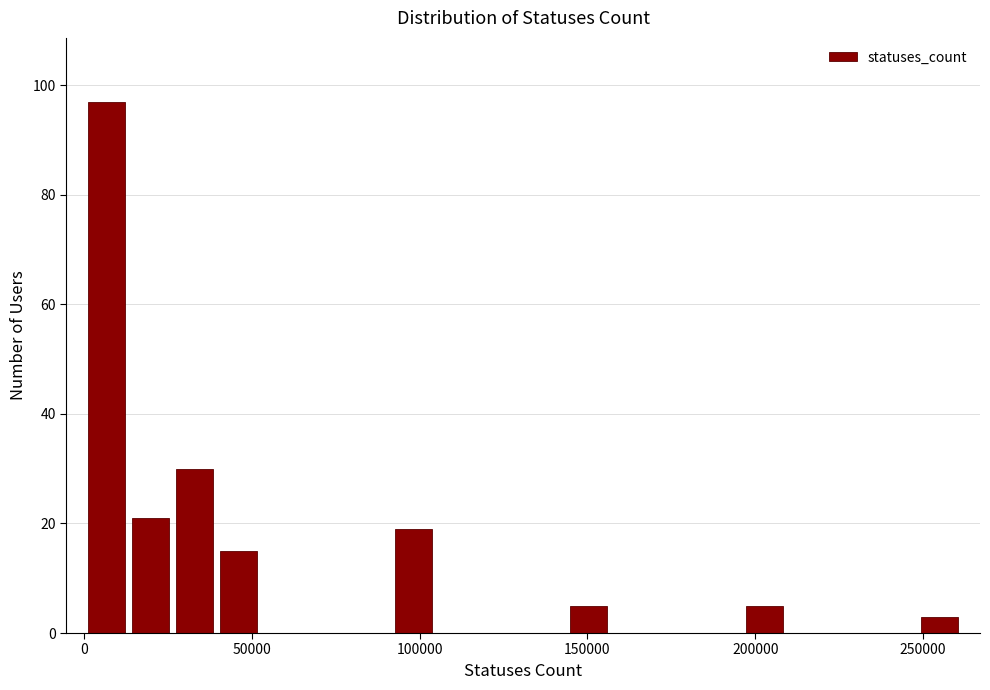

Read against the x-axis, roughly where is the centre of the tallest bar?

5000